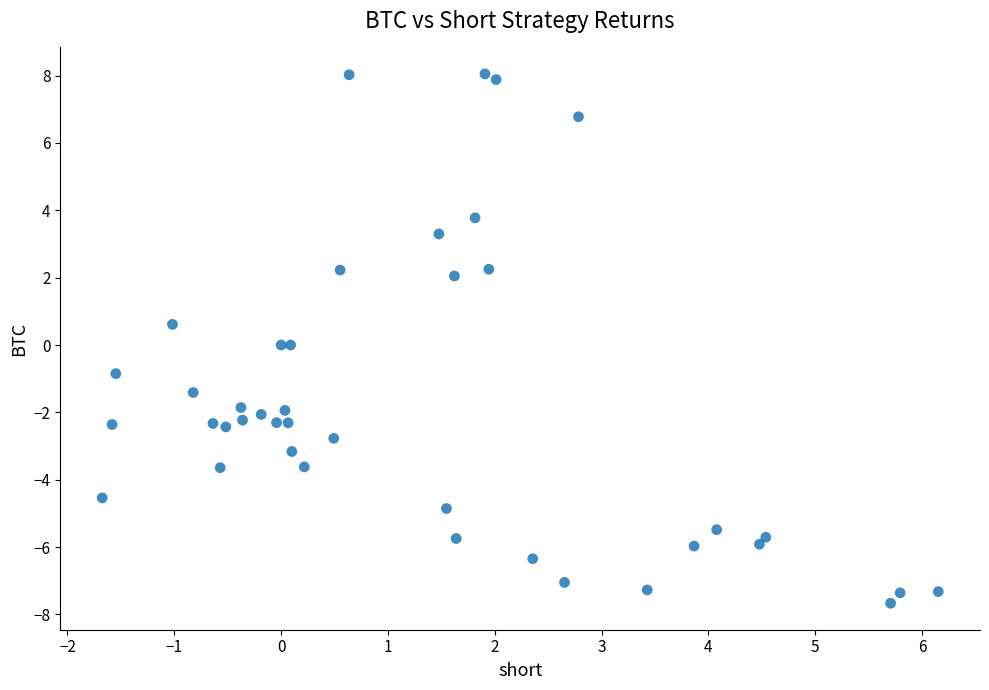

What is the range of Y values (max minus min)?

15.7